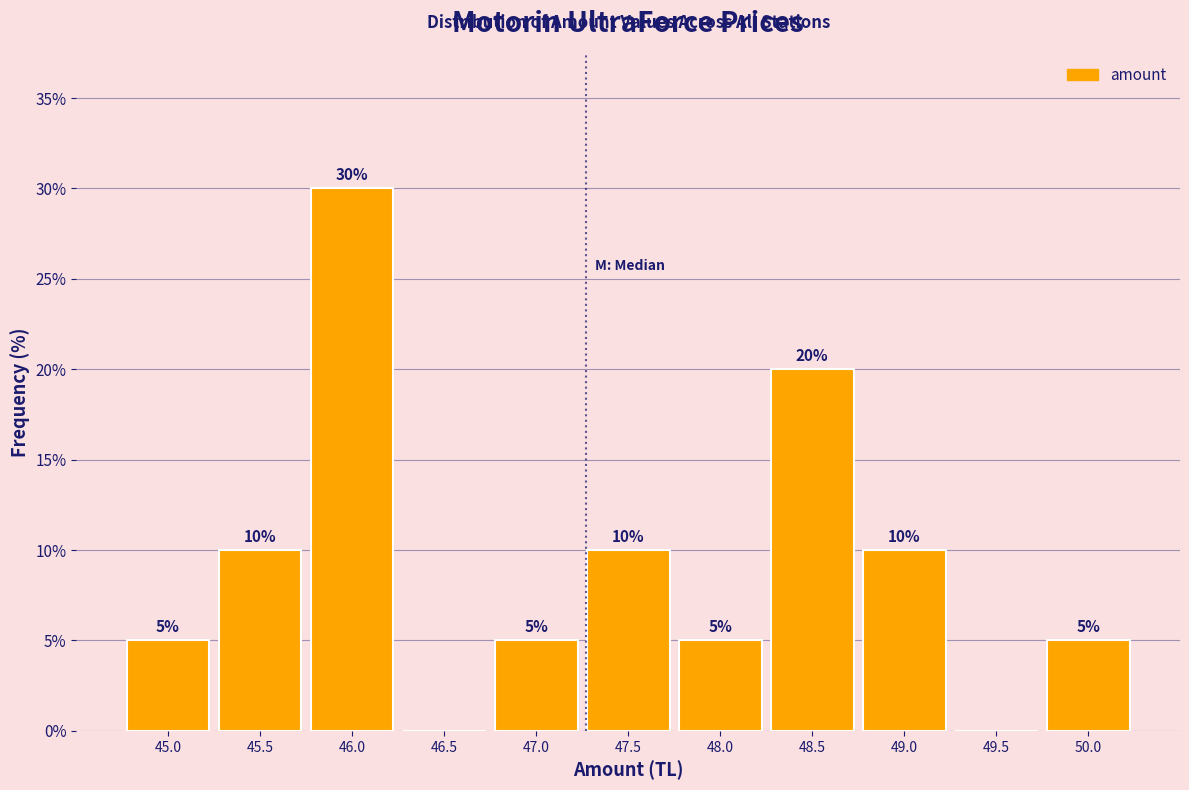

Reading left to right, transcribe all the data shown in this chart.

45.0=5	45.5=10	46.0=30	46.5=0	47.0=5	47.5=10	48.0=5	48.5=20	49.0=10	49.5=0	50.0=5